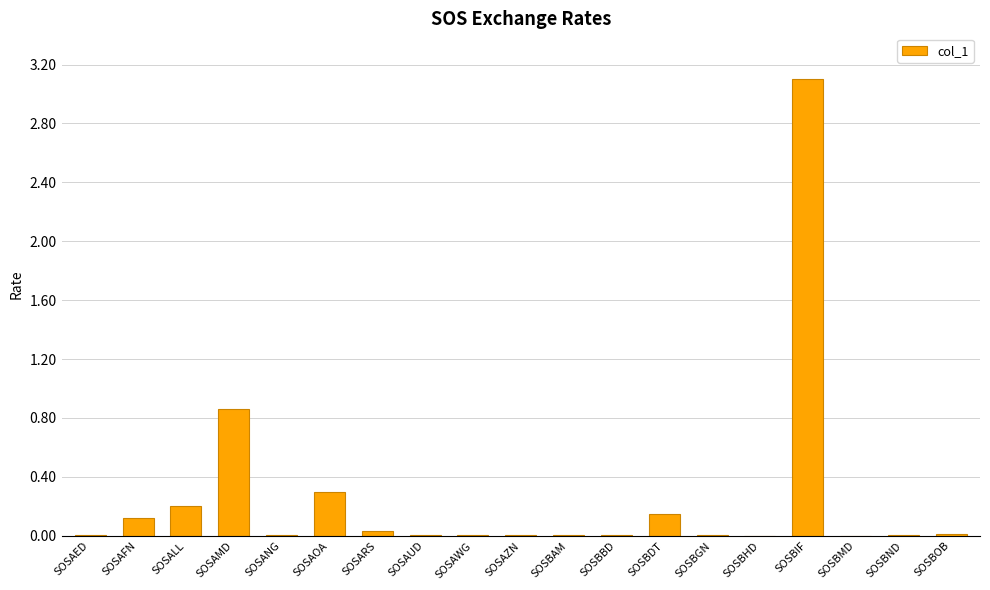

Is it true that the value at SOSAFN is 0.1?

True